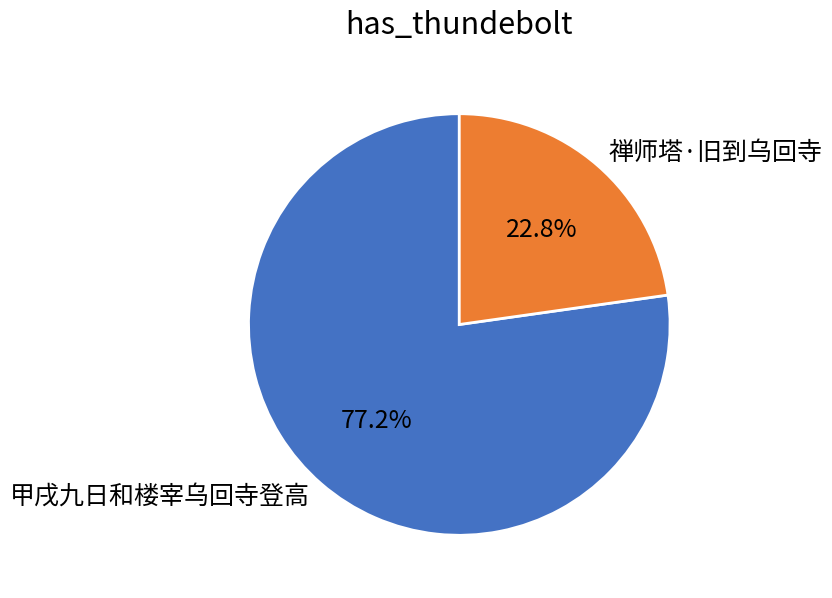

To the nearest percent, what percentage of the pie is 甲戌九日和楼宰乌回寺登高?

77%